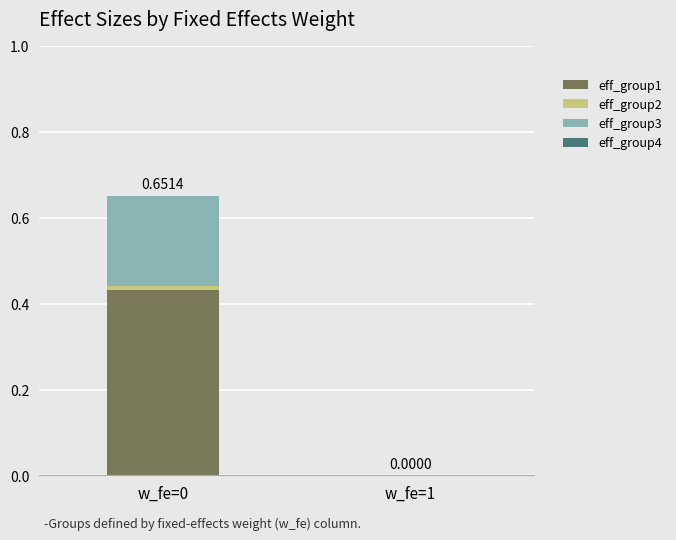

The value of eff_group3 at w_fe=1 is 0.0. True or false?

True